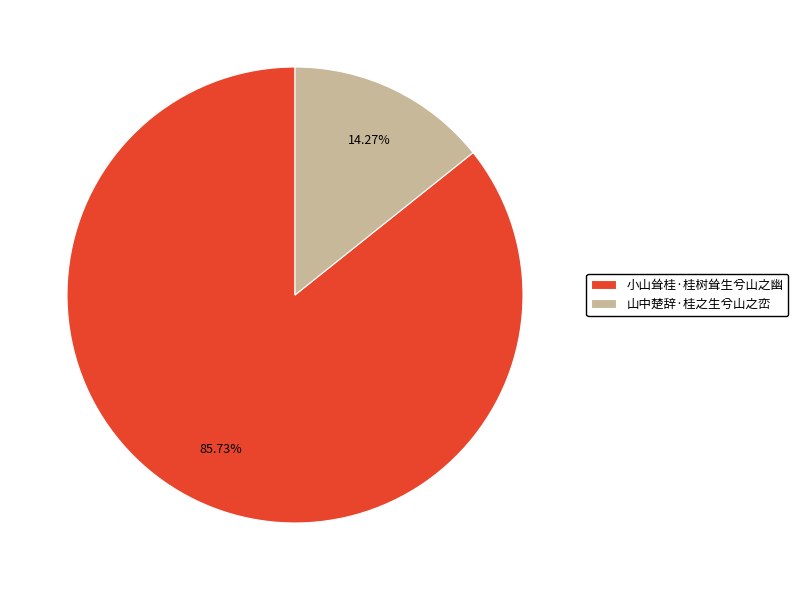

Rank the categories by value from lowest to highest.

山中楚辞·桂之生兮山之峦, 小山耸桂·桂树耸生兮山之幽